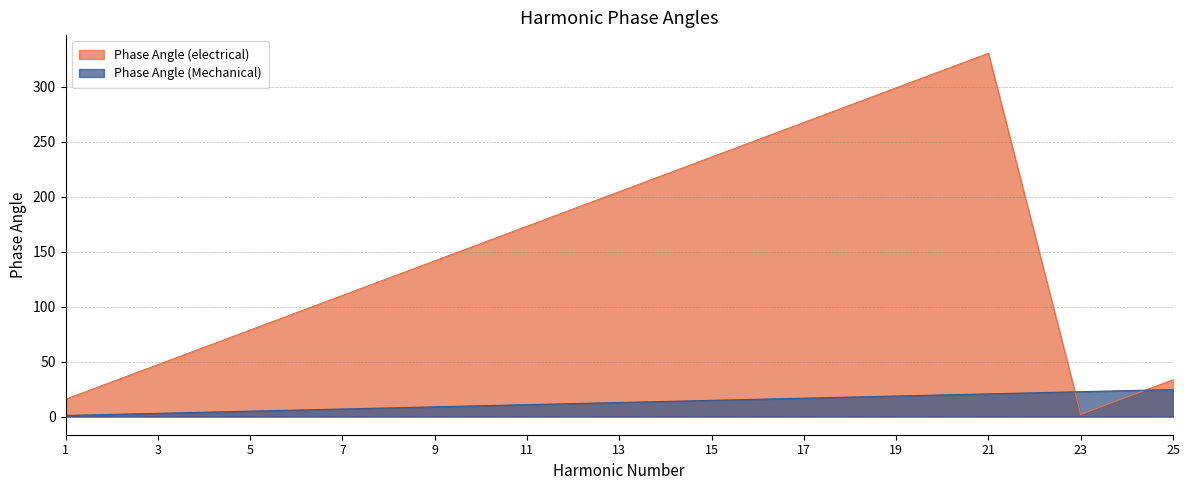

True or false: Phase Angle (electrical) has a value of 141.6 at 9.

True